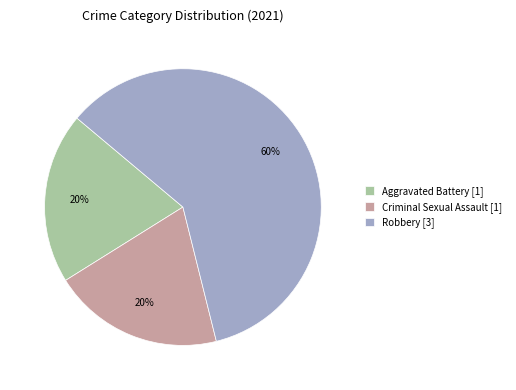

Combined, do Aggravated Battery [1] and Robbery [3] account for over 50%?

Yes